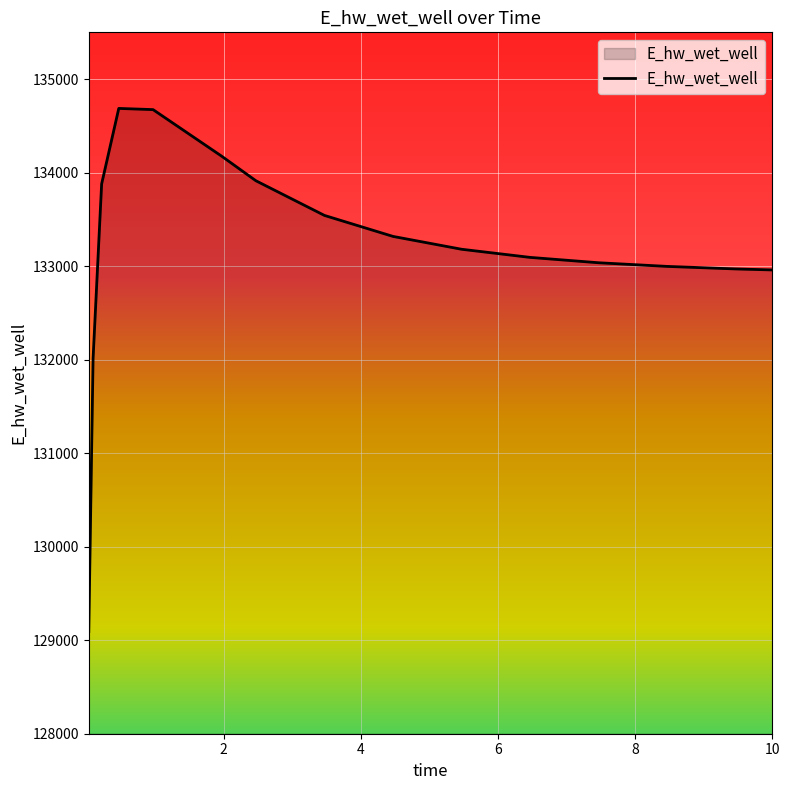

What is the difference between the maximum and minimum values?

5594.4